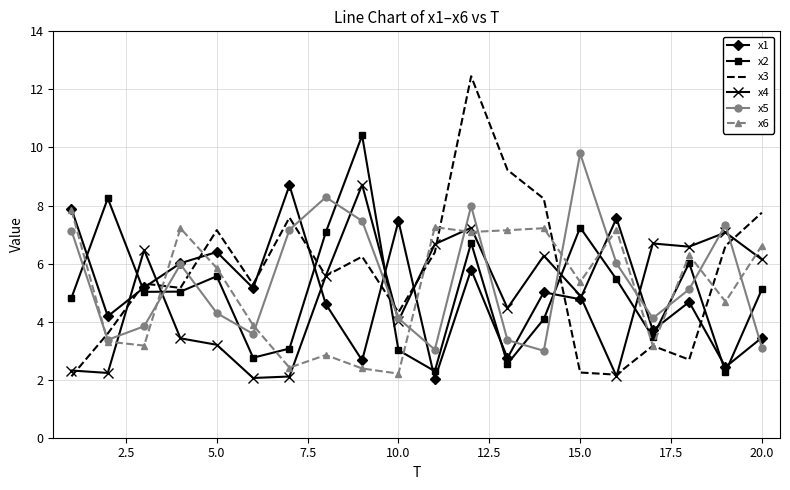

After their last crossing, which series has the higher values: x5 or x2?

x2